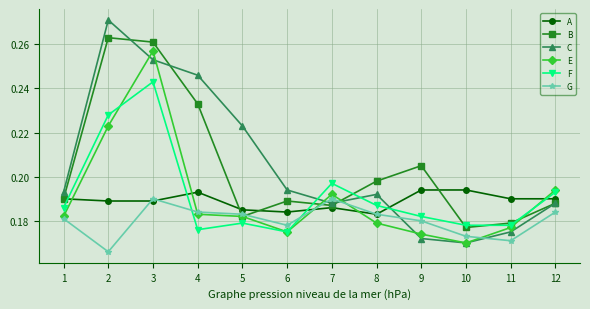

Where is the first local maximum for E?

3